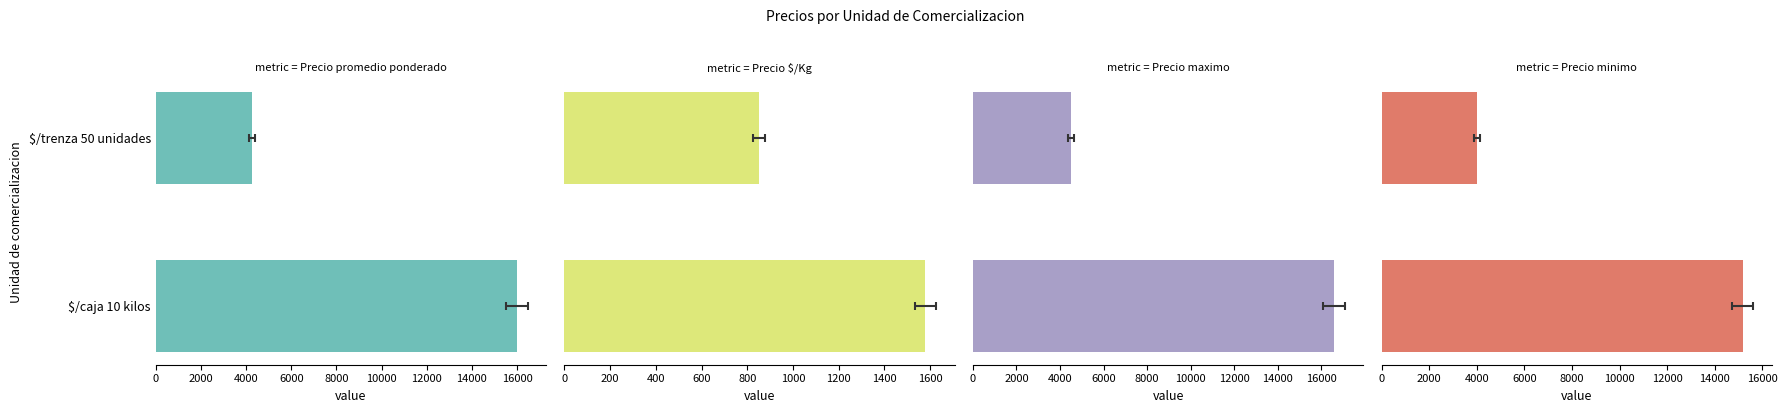

What is the difference between the highest and lowest values at $/trenza 50 unidades?

3650